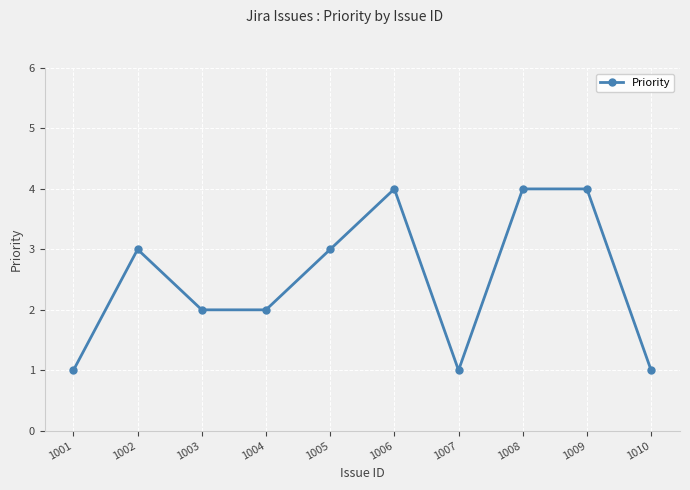

How many lines are shown in the chart?

1